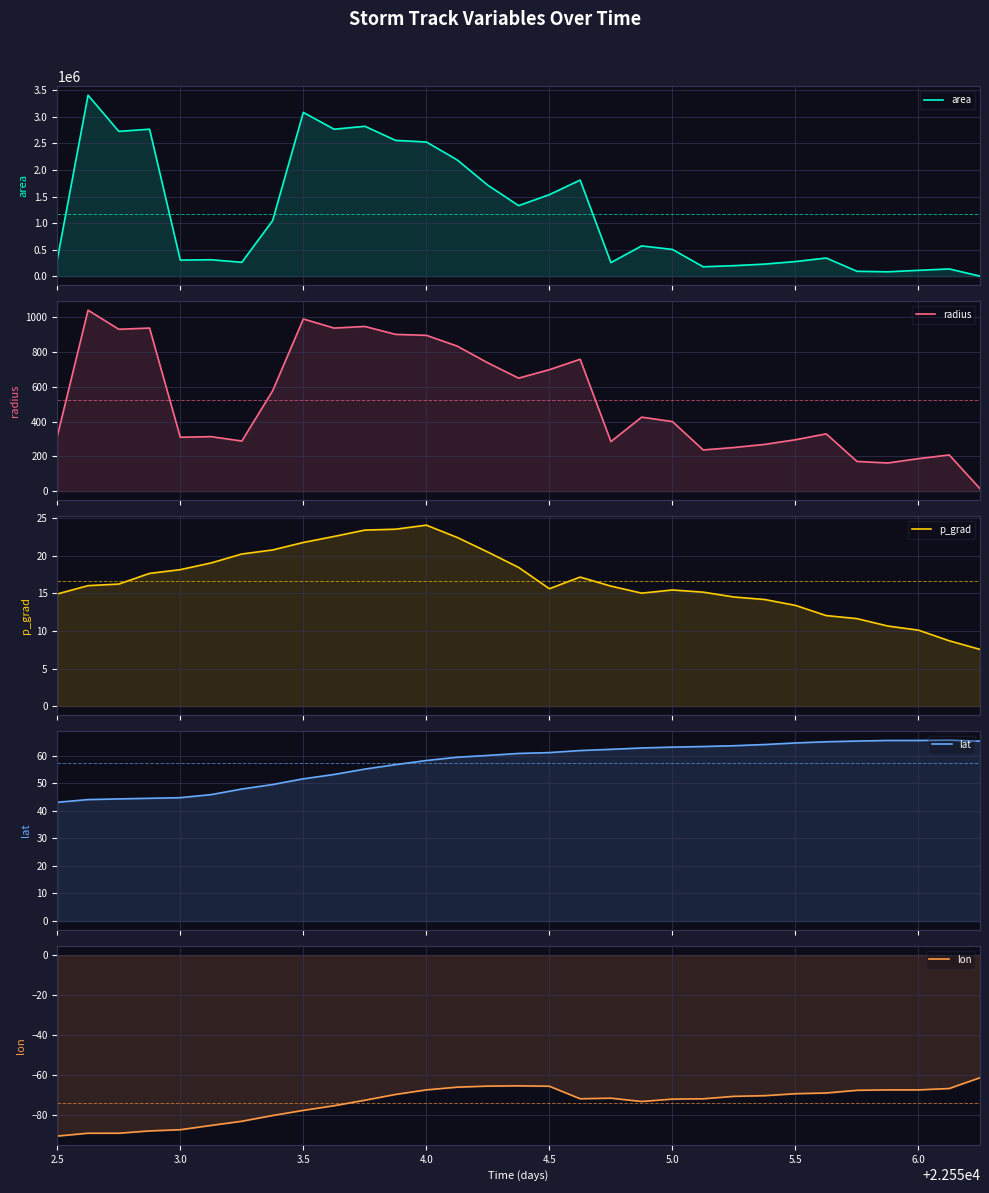

Reading right to left, list all the values displayed in this chart.

area: 625.0	136250.0	110000.0	82500.0	91875.0	341875.0	275000.0	227500.0	198125.0	176875.0	503750.0	570000.0	255625.0	1810625.0	1536250.0	1329375.0	1712500.0	2191250.0	2528125.0	2558125.0	2824375.0	2768750.0	3085625.0	1045625.0	261250.0	309375.0	302500.0	2769375.0	2728125.0	3409375.0	312500.0
radius: 14.1	208.2	187.1	162.1	171.0	329.9	295.9	269.1	251.1	237.3	400.4	425.9	285.2	759.2	699.3	650.5	738.3	835.2	897.1	902.4	948.2	938.8	991.0	576.9	288.4	313.8	310.3	938.9	931.9	1041.8	315.4
p_grad: 7.6	8.7	10.1	10.7	11.6	12.1	13.4	14.2	14.5	15.2	15.5	15.0	16.0	17.2	15.6	18.5	20.5	22.5	24.1	23.5	23.4	22.6	21.8	20.8	20.2	19.1	18.2	17.7	16.2	16.0	14.9
lat: 65.2	65.6	65.5	65.5	65.2	65.0	64.6	64.0	63.6	63.3	63.0	62.7	62.2	61.8	61.1	60.8	60.0	59.4	58.2	56.7	55.1	53.1	51.6	49.5	47.9	45.8	44.7	44.5	44.3	44.0	43.1
lon: -61.5	-66.9	-67.6	-67.6	-67.8	-69.1	-69.5	-70.5	-70.8	-72.0	-72.2	-73.4	-71.7	-72.0	-65.7	-65.5	-65.7	-66.2	-67.6	-69.8	-72.7	-75.5	-77.8	-80.4	-83.3	-85.4	-87.5	-88.1	-89.3	-89.3	-90.7